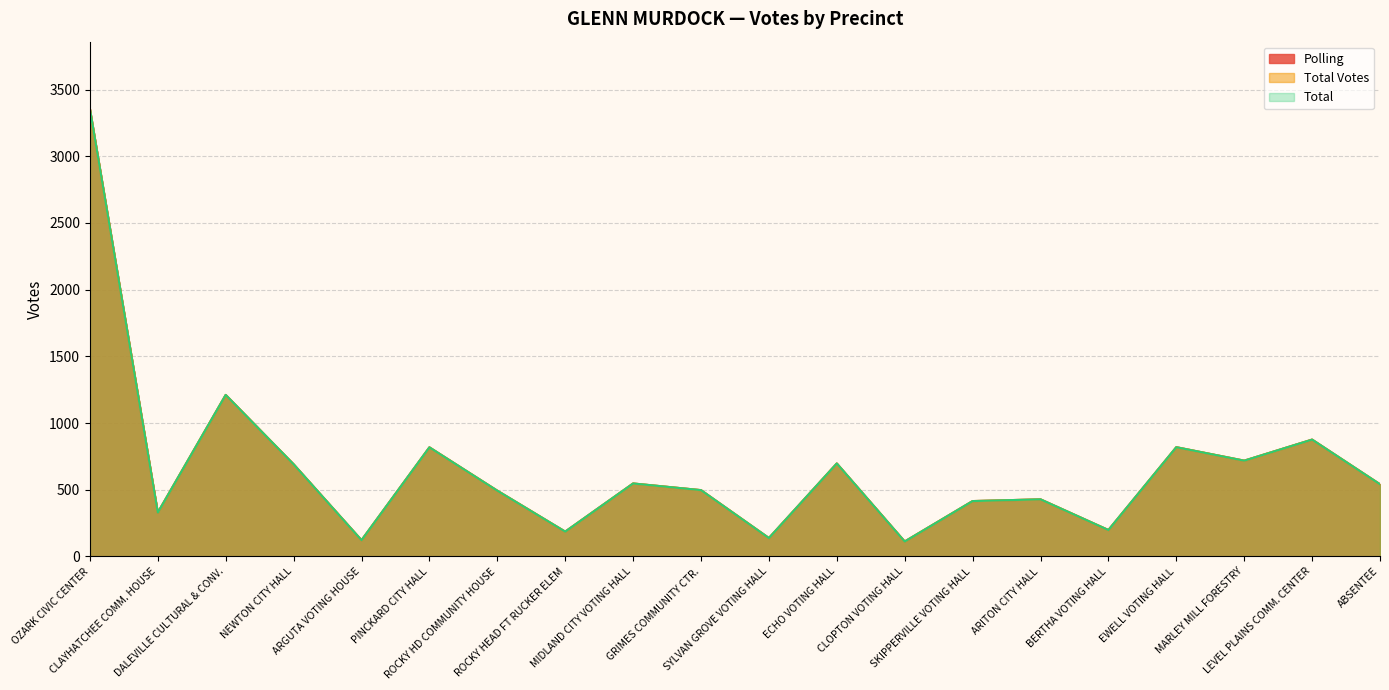

Rank the series at ROCKY HEAD FT RUCKER ELEM from lowest to highest value.

Polling, Total Votes, Total